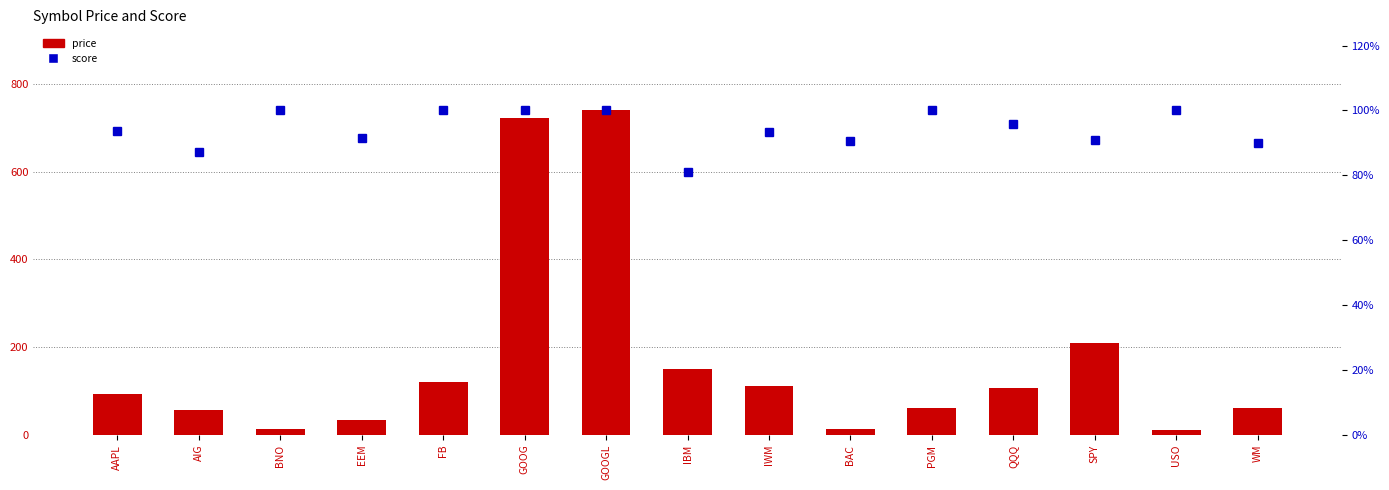

What is the sum of the price values at GOOG and QQQ?

830.5